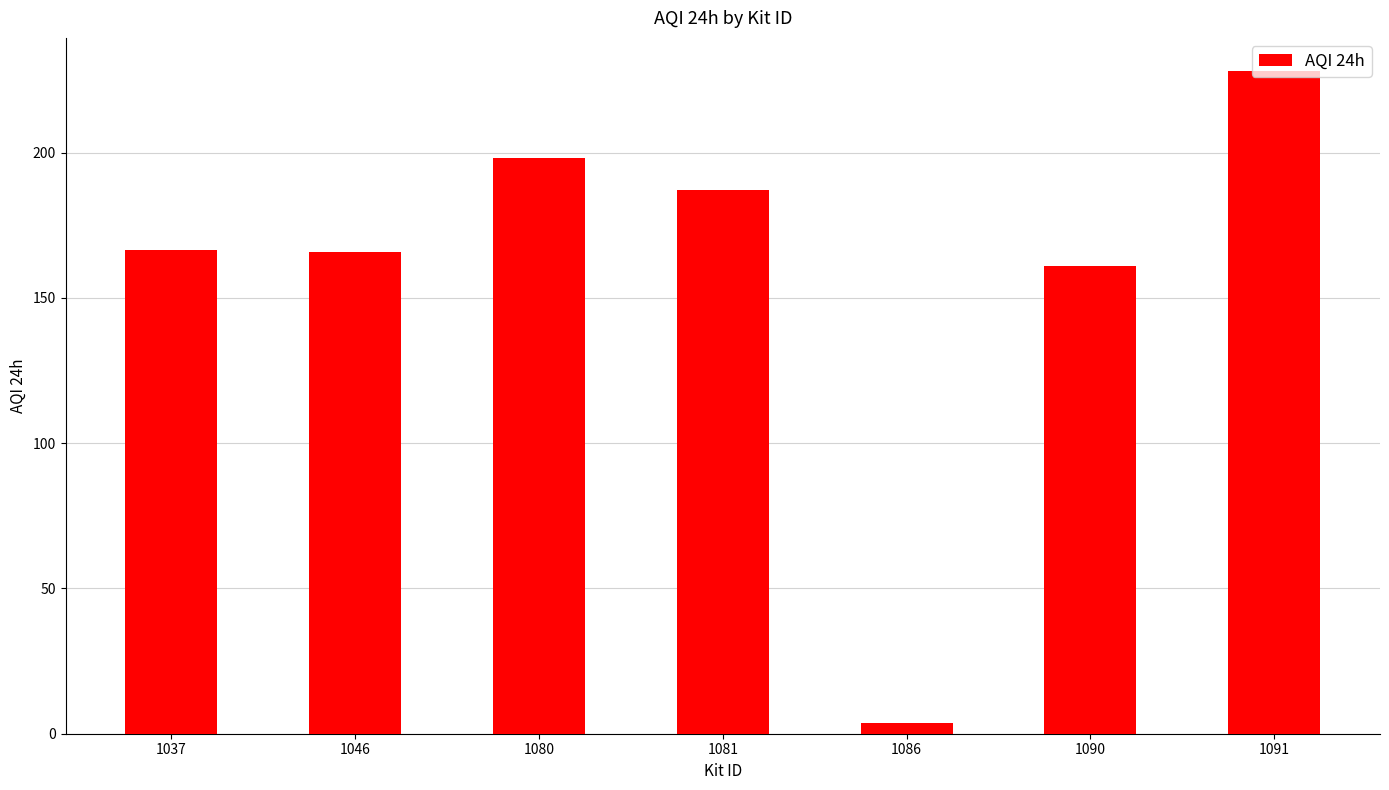

Is it true that the value at 1080 is 346.5?

False